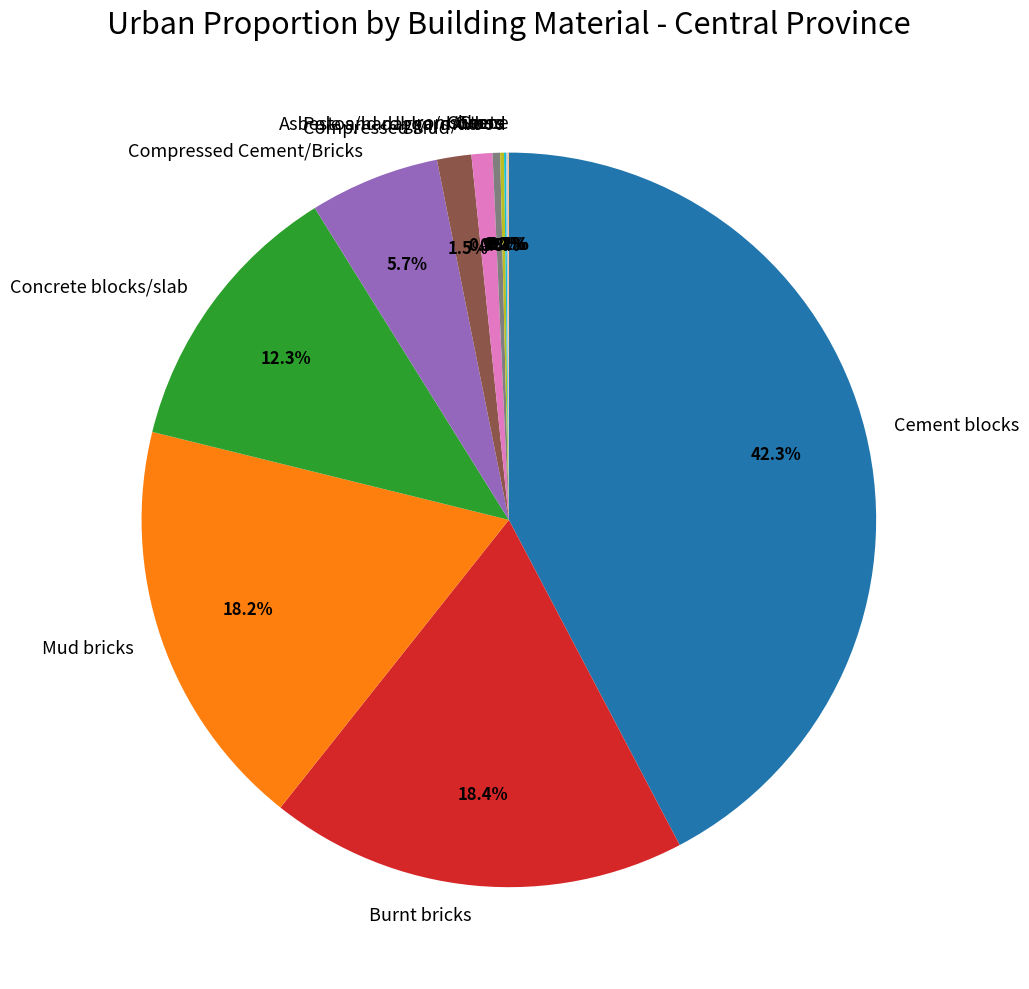

What is the largest slice in the pie chart?

Cement blocks